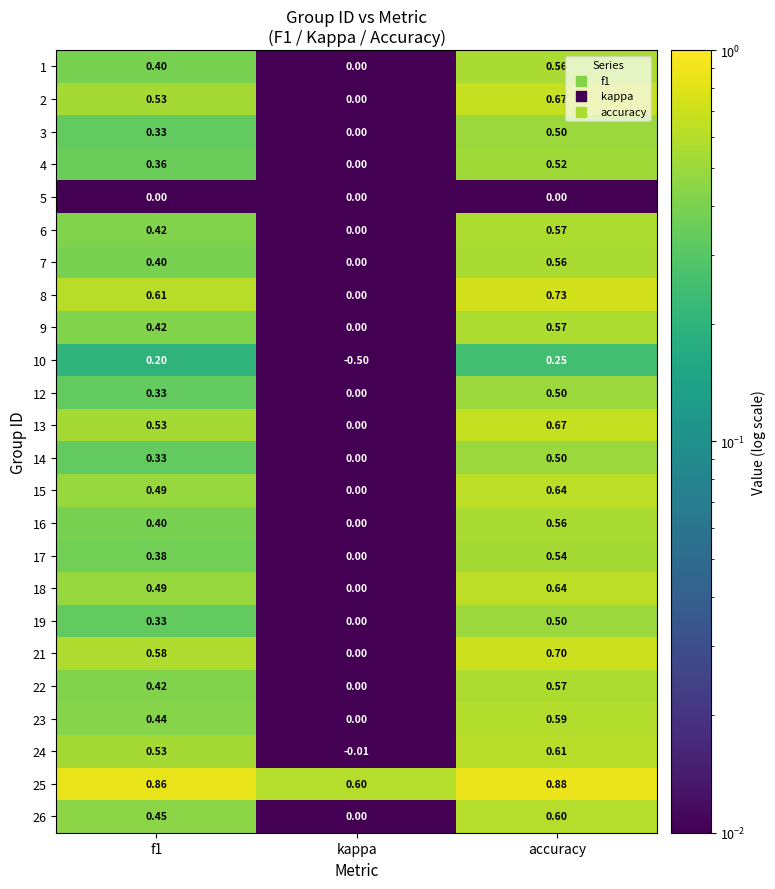

At which category is the sum across all series the highest?

accuracy